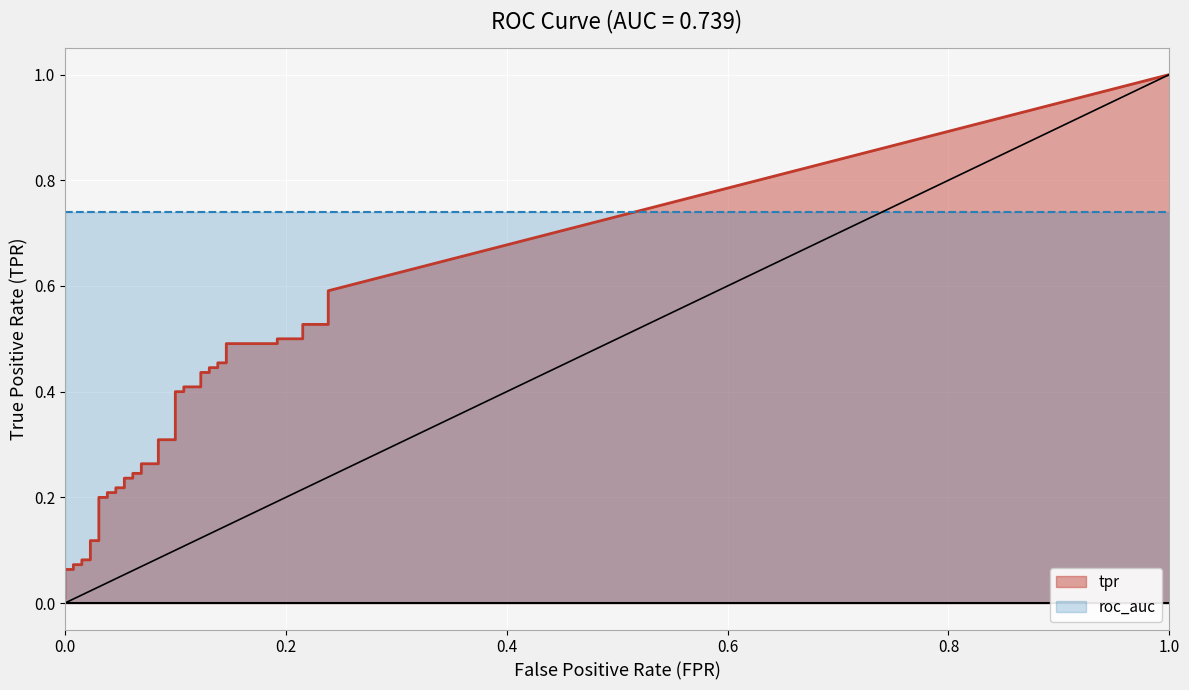

Is the value of roc_auc at 39 greater than the value of tpr at 31?

Yes